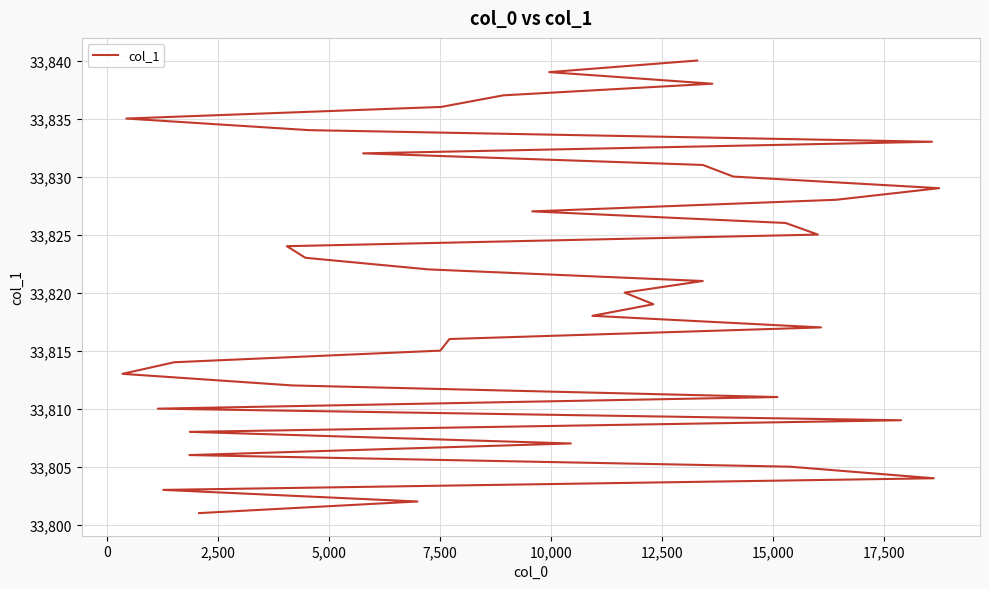

True or false: the data shows 48322 at 36.

False